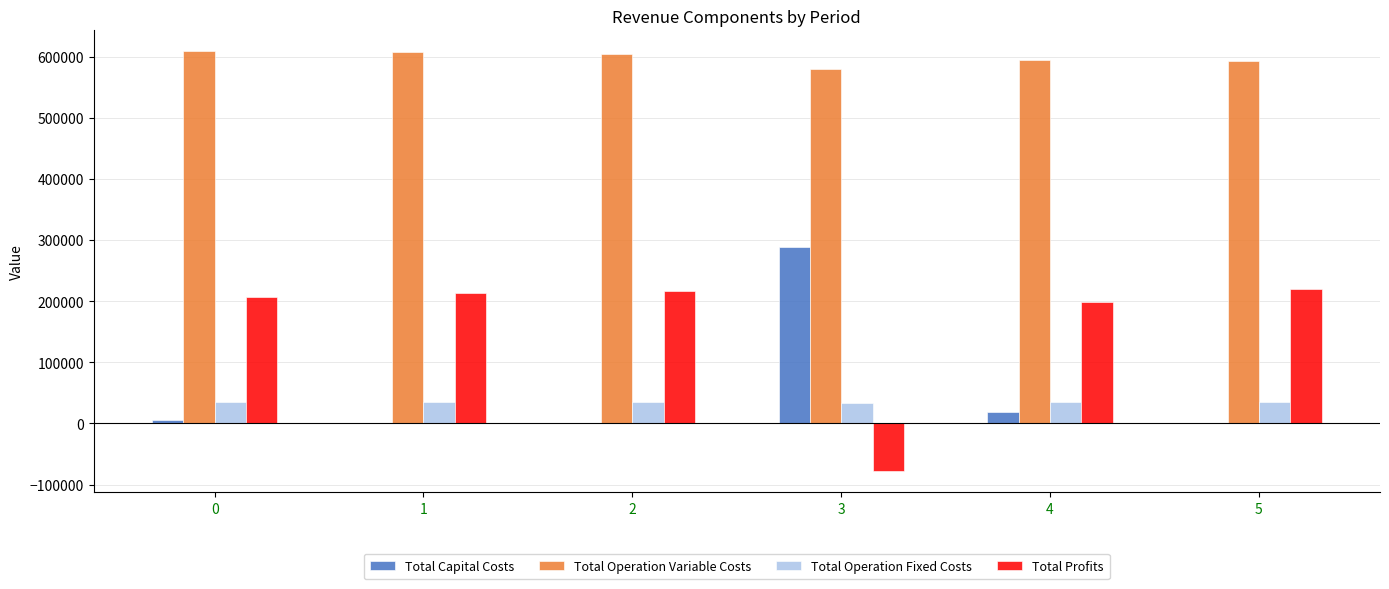

True or false: Total Profits has a value of 50283.3 at 0.

False